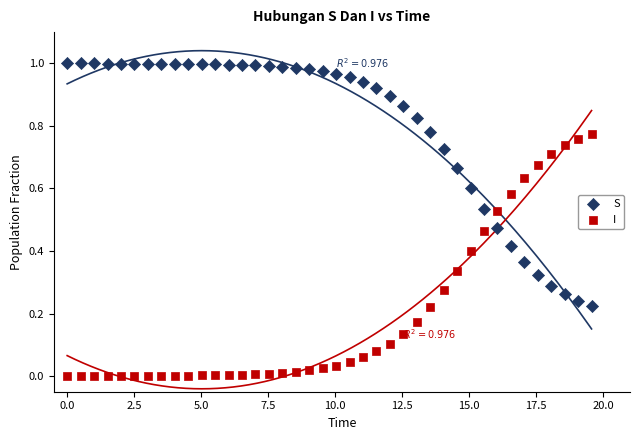

Which series contains the highest Y value?

S